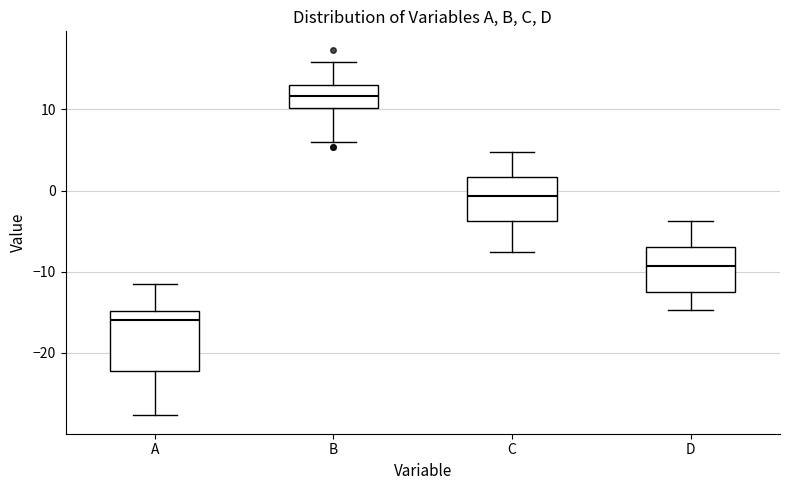

Comparing the boxes themselves (not the whiskers), which one is the tallest?

A